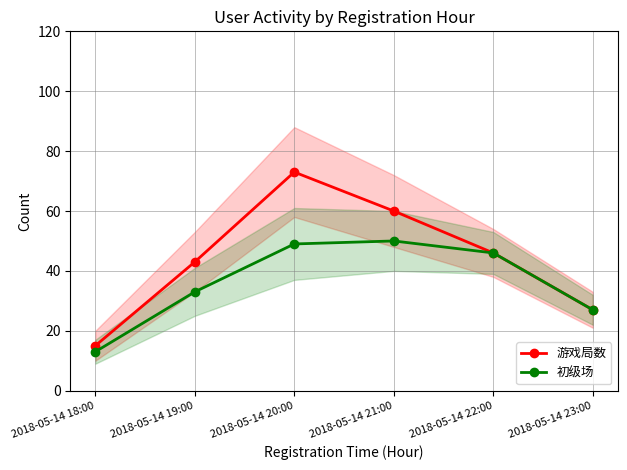

What is the sum of all 初级场 values?

218